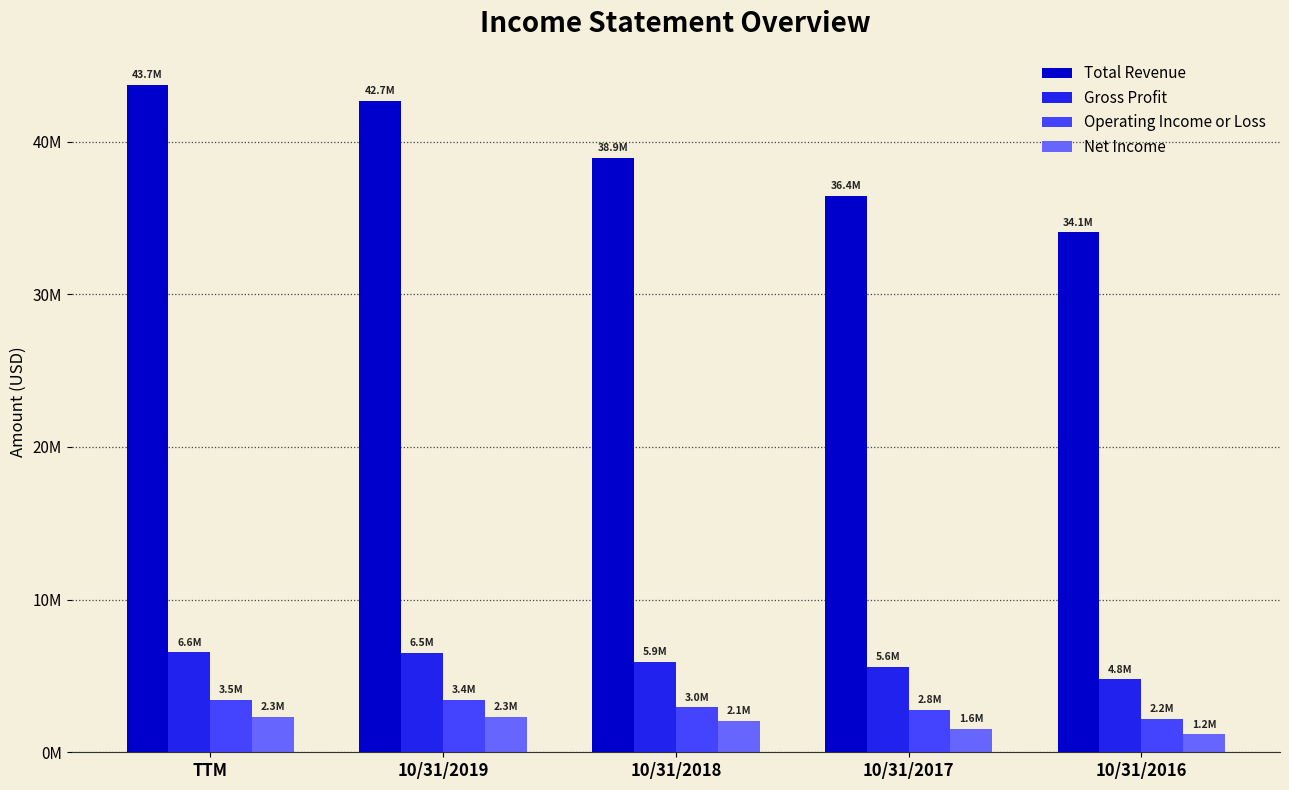

Are the bars grouped side by side (vs. stacked)?

Yes